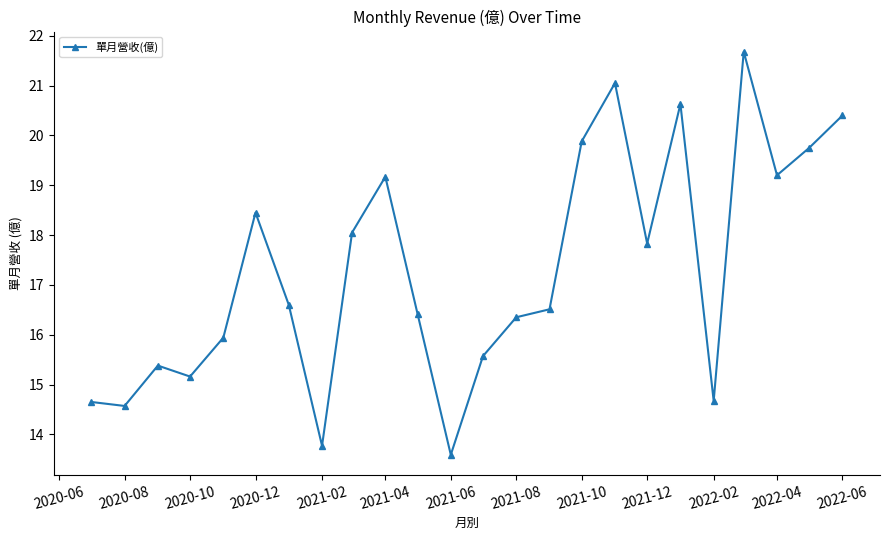

How many lines are shown in the chart?

1